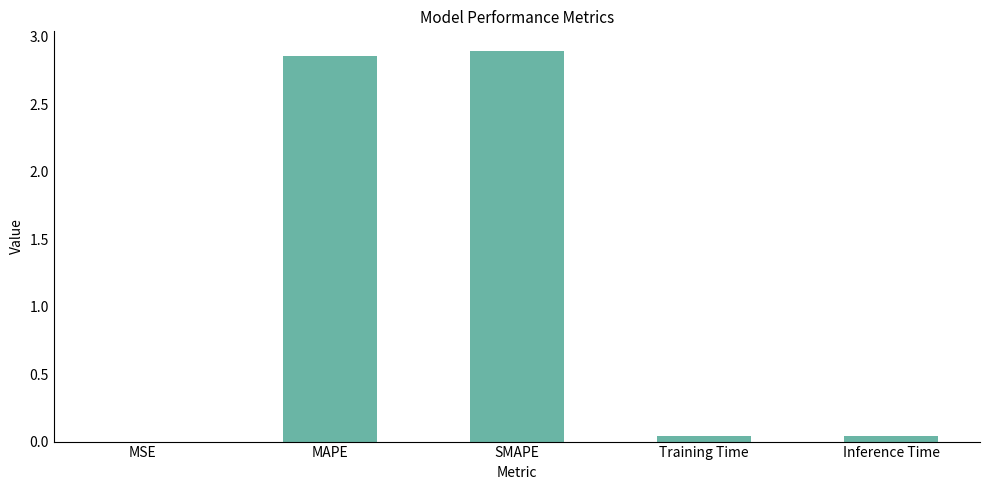

The chart shows a value of 0.0 at MSE. True or false?

True